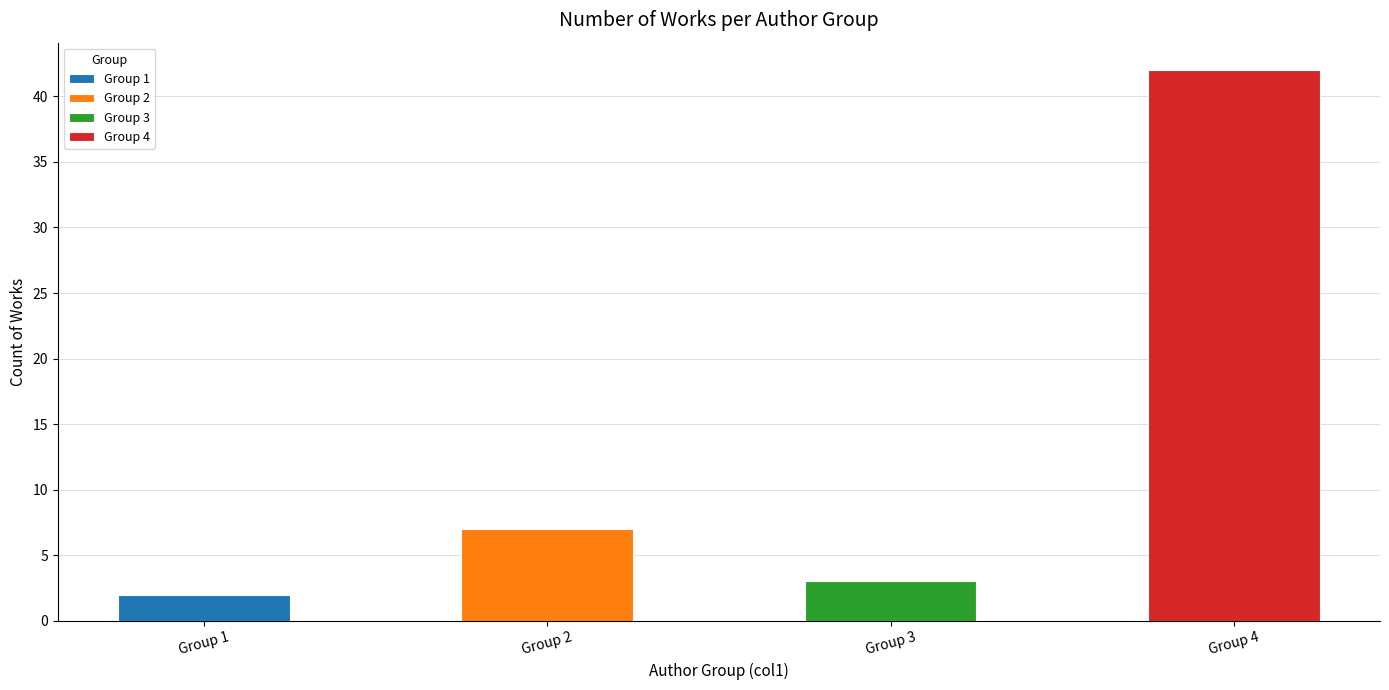

Reading left to right, list all the values displayed in this chart.

1=2	2=7	3=3	4=42